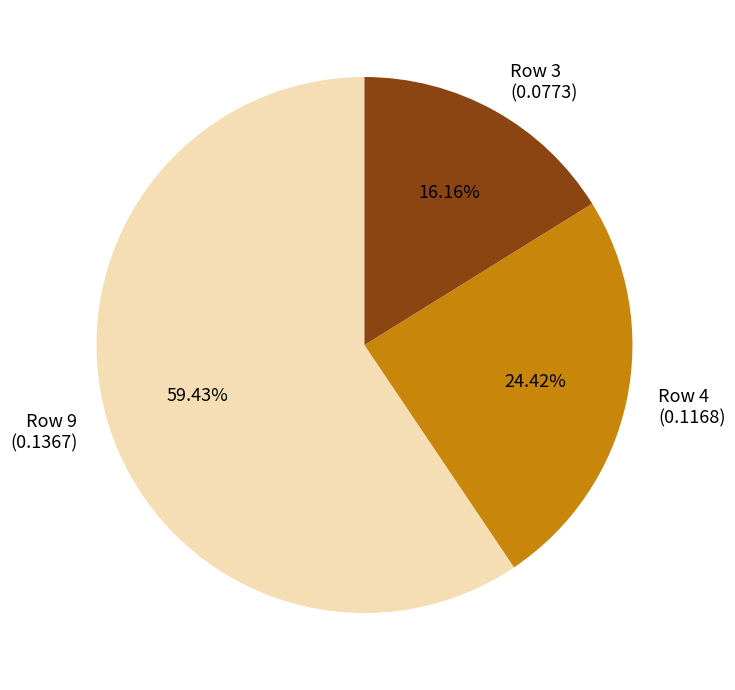

Is there a majority slice in this chart?

Yes